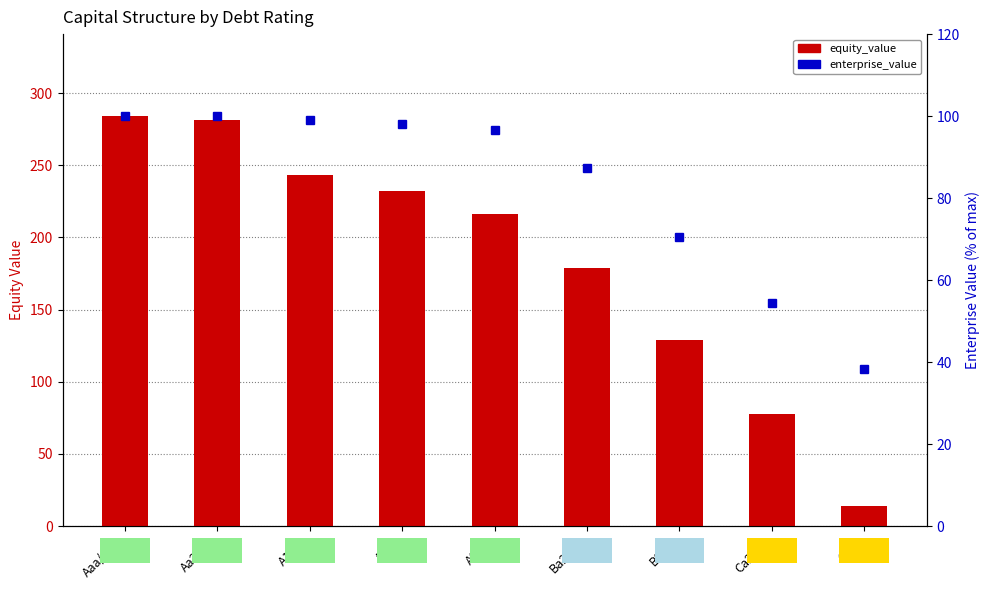

How many groups of bars are there?

9